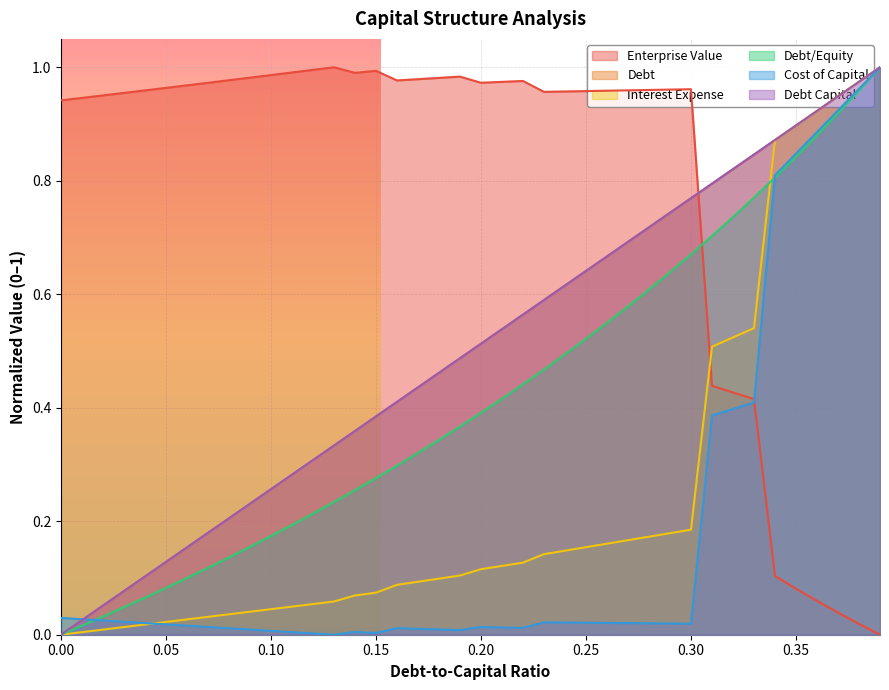

Reading left to right, what are all the values shown in this chart?

debt_capital: 0.0=0.0	0.01=0.0	0.02=0.1	0.03=0.1	0.04=0.1	0.05=0.1	0.06=0.2	0.07=0.2	0.08=0.2	0.09=0.2	0.1=0.3	0.11=0.3	0.12=0.3	0.13=0.3	0.14=0.4	0.15=0.4	0.16=0.4	0.17=0.4	0.18=0.5	0.19=0.5	0.2=0.5	0.21=0.5	0.22=0.6	0.23=0.6	0.24=0.6	0.25=0.6	0.26=0.7	0.27=0.7	0.28=0.7	0.29=0.7	0.3=0.8	0.31=0.8	0.32=0.8	0.33=0.8	0.34=0.9	0.35=0.9	0.36=0.9	0.37=0.9	0.38=1.0	0.39=1.0
cost_capital: 0.0=0.0	0.01=0.0	0.02=0.0	0.03=0.0	0.04=0.0	0.05=0.0	0.06=0.0	0.07=0.0	0.08=0.0	0.09=0.0	0.1=0.0	0.11=0.0	0.12=0.0	0.13=0.0	0.14=0.0	0.15=0.0	0.16=0.0	0.17=0.0	0.18=0.0	0.19=0.0	0.2=0.0	0.21=0.0	0.22=0.0	0.23=0.0	0.24=0.0	0.25=0.0	0.26=0.0	0.27=0.0	0.28=0.0	0.29=0.0	0.3=0.0	0.31=0.4	0.32=0.4	0.33=0.4	0.34=0.8	0.35=0.8	0.36=0.9	0.37=0.9	0.38=1.0	0.39=1.0
enterprise_value: 0.0=0.9	0.01=0.9	0.02=1.0	0.03=1.0	0.04=1.0	0.05=1.0	0.06=1.0	0.07=1.0	0.08=1.0	0.09=1.0	0.1=1.0	0.11=1.0	0.12=1.0	0.13=1.0	0.14=1.0	0.15=1.0	0.16=1.0	0.17=1.0	0.18=1.0	0.19=1.0	0.2=1.0	0.21=1.0	0.22=1.0	0.23=1.0	0.24=1.0	0.25=1.0	0.26=1.0	0.27=1.0	0.28=1.0	0.29=1.0	0.3=1.0	0.31=0.4	0.32=0.4	0.33=0.4	0.34=0.1	0.35=0.1	0.36=0.1	0.37=0.0	0.38=0.0	0.39=0.0
debt: 0.0=0.0	0.01=0.0	0.02=0.1	0.03=0.1	0.04=0.1	0.05=0.1	0.06=0.2	0.07=0.2	0.08=0.2	0.09=0.2	0.1=0.3	0.11=0.3	0.12=0.3	0.13=0.3	0.14=0.4	0.15=0.4	0.16=0.4	0.17=0.4	0.18=0.5	0.19=0.5	0.2=0.5	0.21=0.5	0.22=0.6	0.23=0.6	0.24=0.6	0.25=0.6	0.26=0.7	0.27=0.7	0.28=0.7	0.29=0.7	0.3=0.8	0.31=0.8	0.32=0.8	0.33=0.8	0.34=0.9	0.35=0.9	0.36=0.9	0.37=0.9	0.38=1.0	0.39=1.0
interest_expense: 0.0=0.0	0.01=0.0	0.02=0.0	0.03=0.0	0.04=0.0	0.05=0.0	0.06=0.0	0.07=0.0	0.08=0.0	0.09=0.0	0.1=0.0	0.11=0.0	0.12=0.1	0.13=0.1	0.14=0.1	0.15=0.1	0.16=0.1	0.17=0.1	0.18=0.1	0.19=0.1	0.2=0.1	0.21=0.1	0.22=0.1	0.23=0.1	0.24=0.1	0.25=0.2	0.26=0.2	0.27=0.2	0.28=0.2	0.29=0.2	0.3=0.2	0.31=0.5	0.32=0.5	0.33=0.5	0.34=0.9	0.35=0.9	0.36=0.9	0.37=0.9	0.38=1.0	0.39=1.0
debt_equity: 0.0=0.0	0.01=0.0	0.02=0.0	0.03=0.0	0.04=0.1	0.05=0.1	0.06=0.1	0.07=0.1	0.08=0.1	0.09=0.2	0.1=0.2	0.11=0.2	0.12=0.2	0.13=0.2	0.14=0.3	0.15=0.3	0.16=0.3	0.17=0.3	0.18=0.3	0.19=0.4	0.2=0.4	0.21=0.4	0.22=0.4	0.23=0.5	0.24=0.5	0.25=0.5	0.26=0.5	0.27=0.6	0.28=0.6	0.29=0.6	0.3=0.7	0.31=0.7	0.32=0.7	0.33=0.8	0.34=0.8	0.35=0.8	0.36=0.9	0.37=0.9	0.38=1.0	0.39=1.0